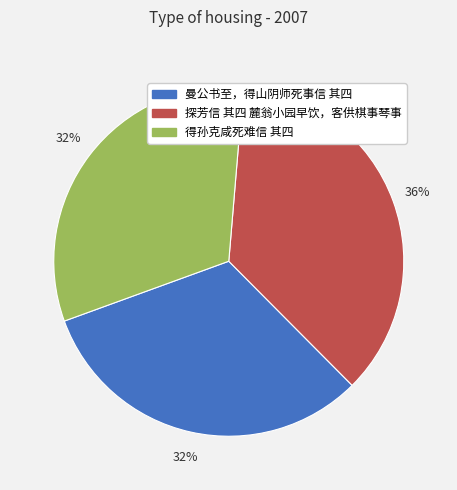

Does 得孙克咸死难信 其四 account for over 50% of the chart?

No